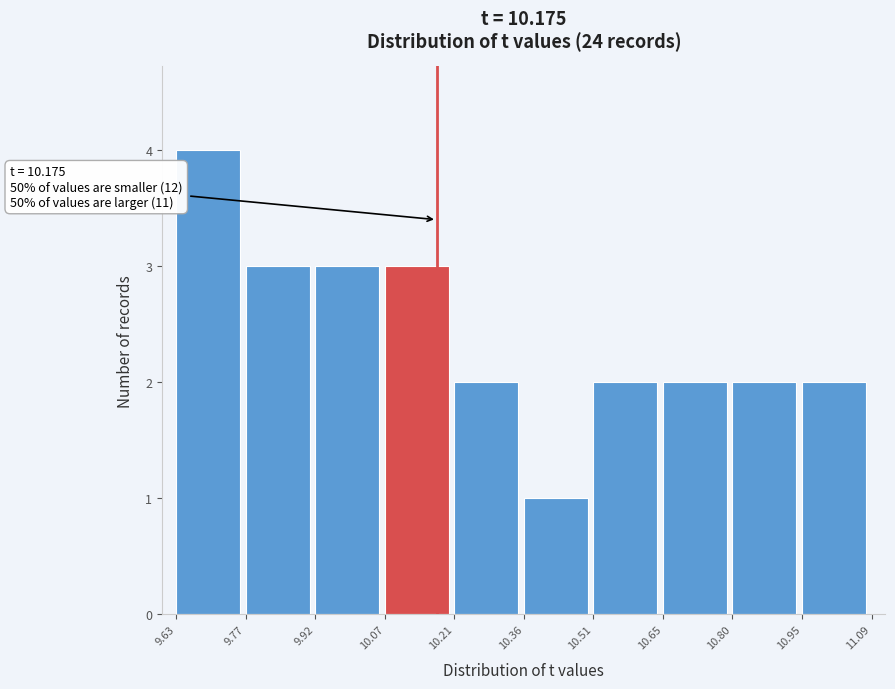

Which range on the x-axis has the tallest bar?

9.63 to 9.77